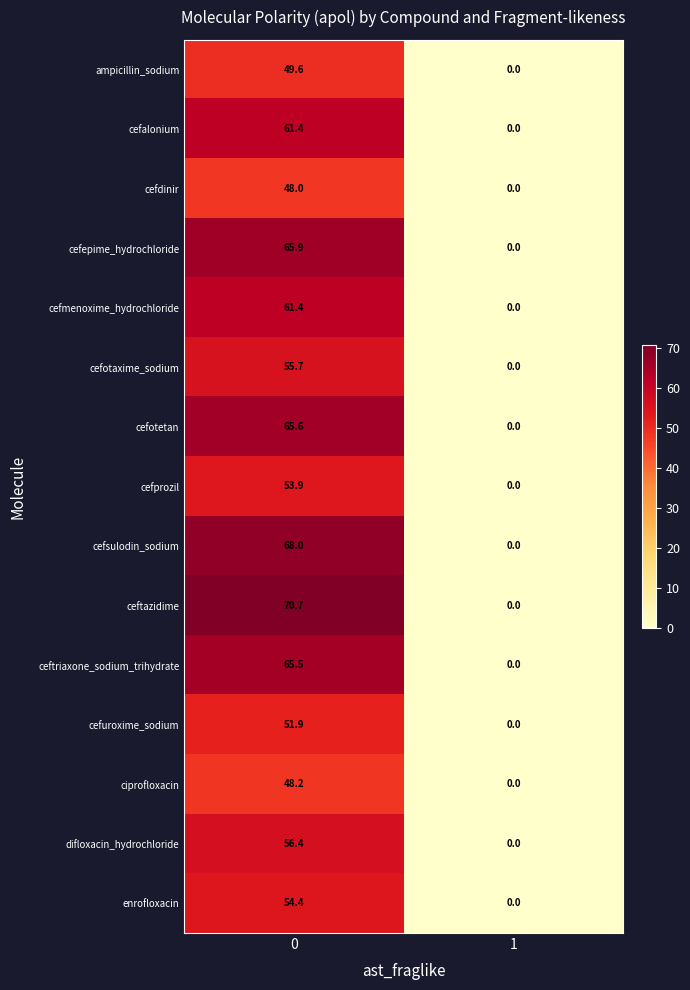

What is the difference between the cefdinir values at 0 and 1?

48.0